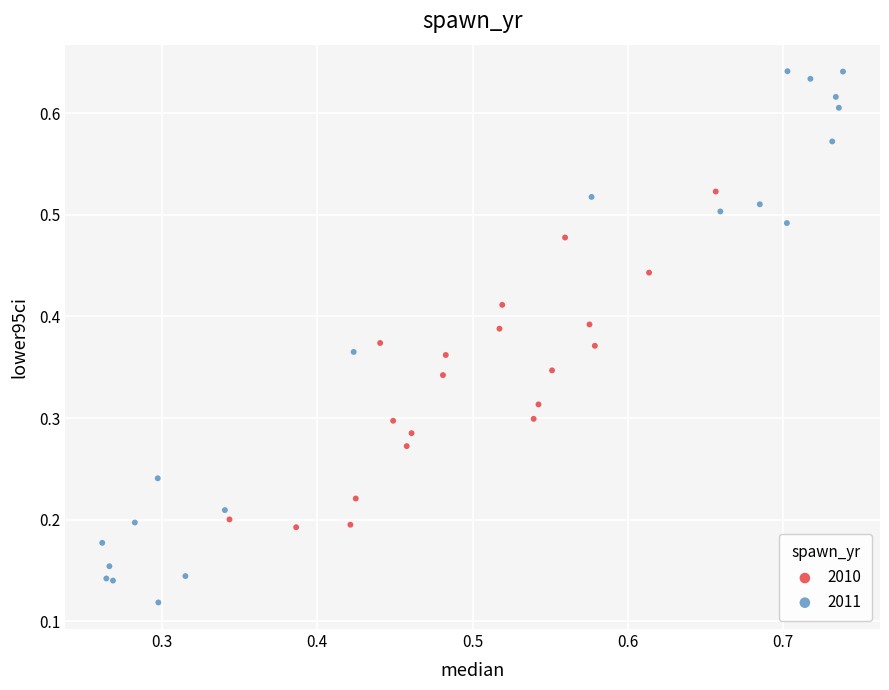

Which series reaches the minimum Y coordinate?

2011